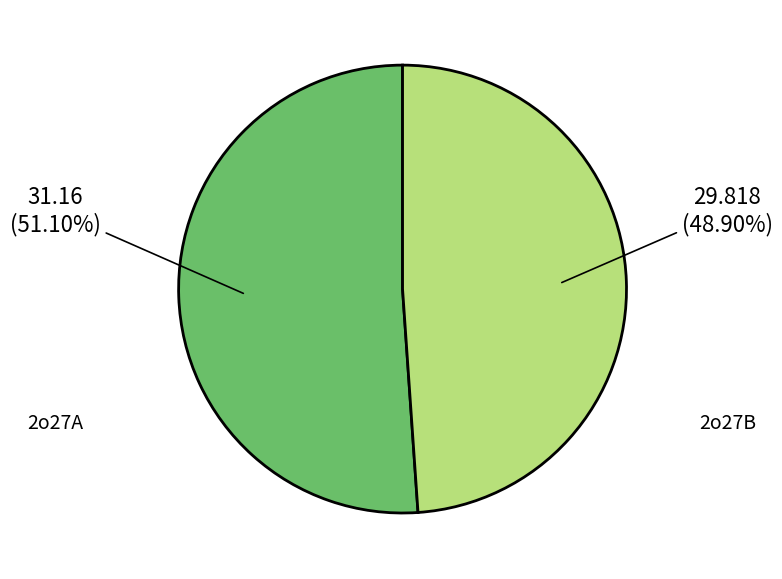

Which has a higher value, 2o27B or 2o27A?

2o27A